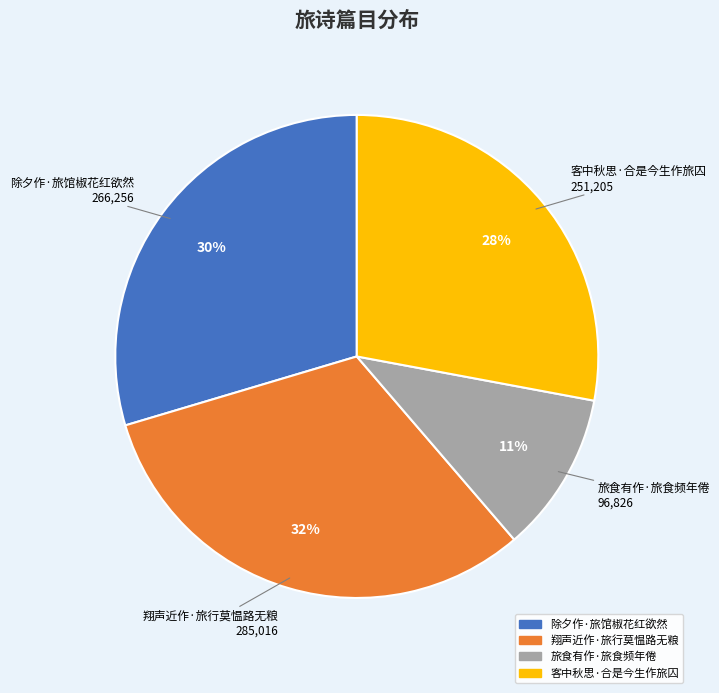

What is the smallest slice in the pie chart?

旅食有作·旅食频年倦